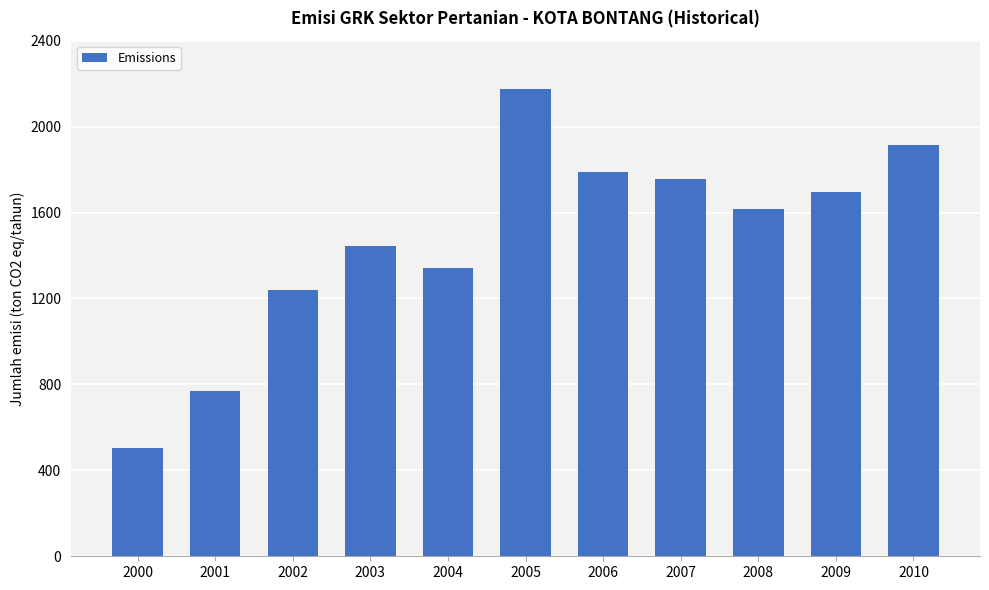

True or false: the data shows 2423.5 at 2007.

False